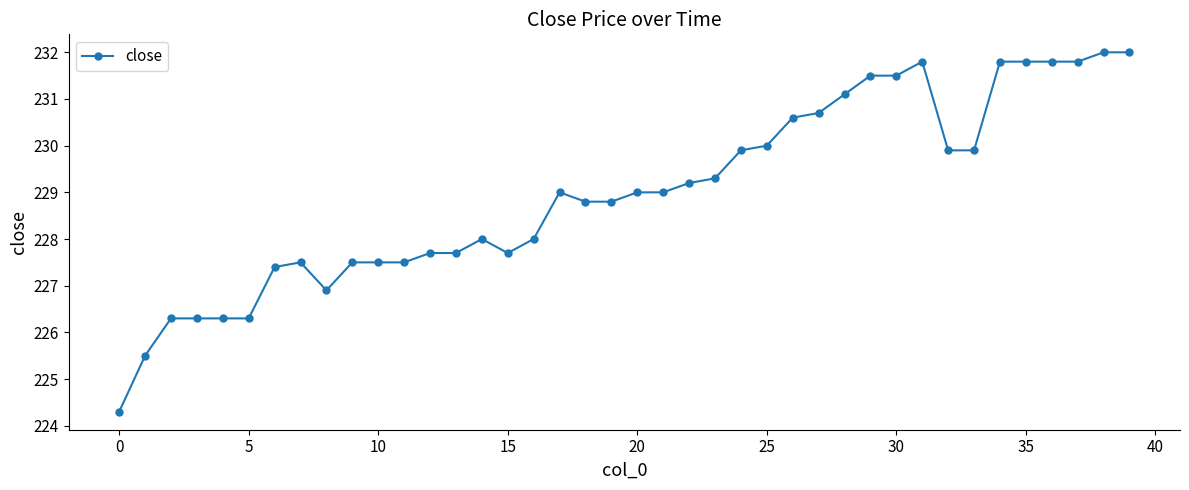

Does the chart display data point markers on the line(s)?

Yes